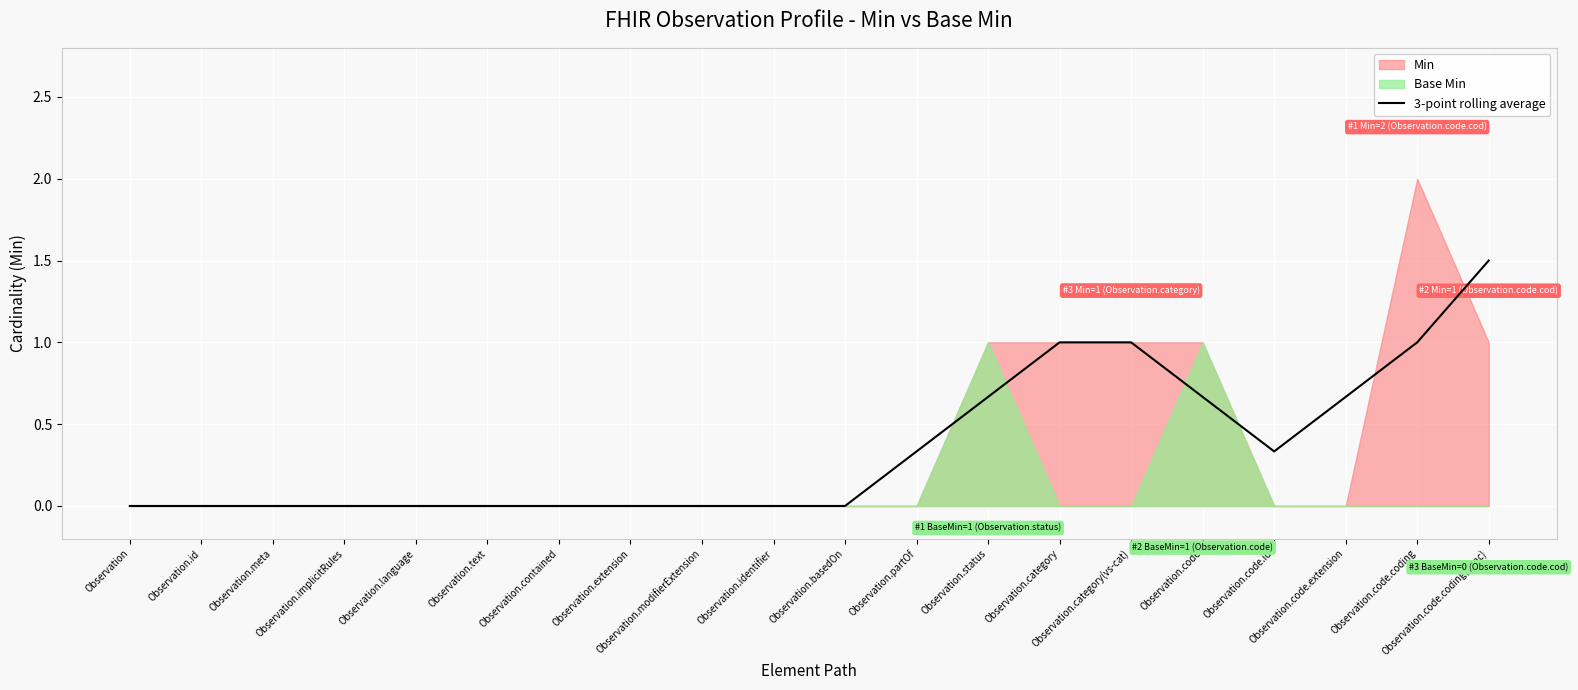

At which category does the data reach its first local valley?

Observation.code.id